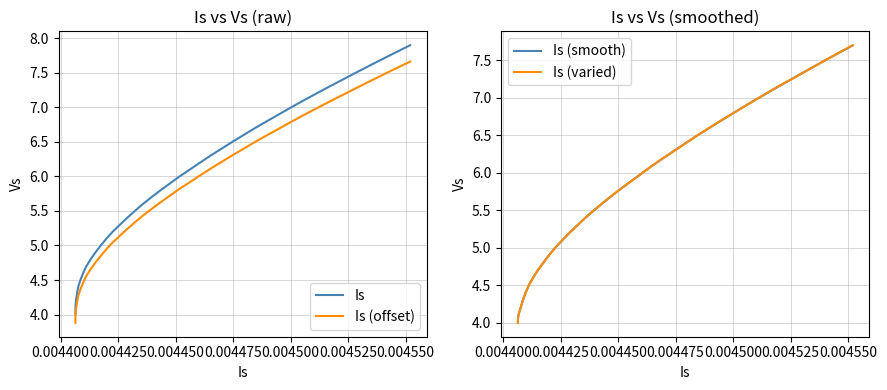

At how many categories does at least one series exceed 5?

29